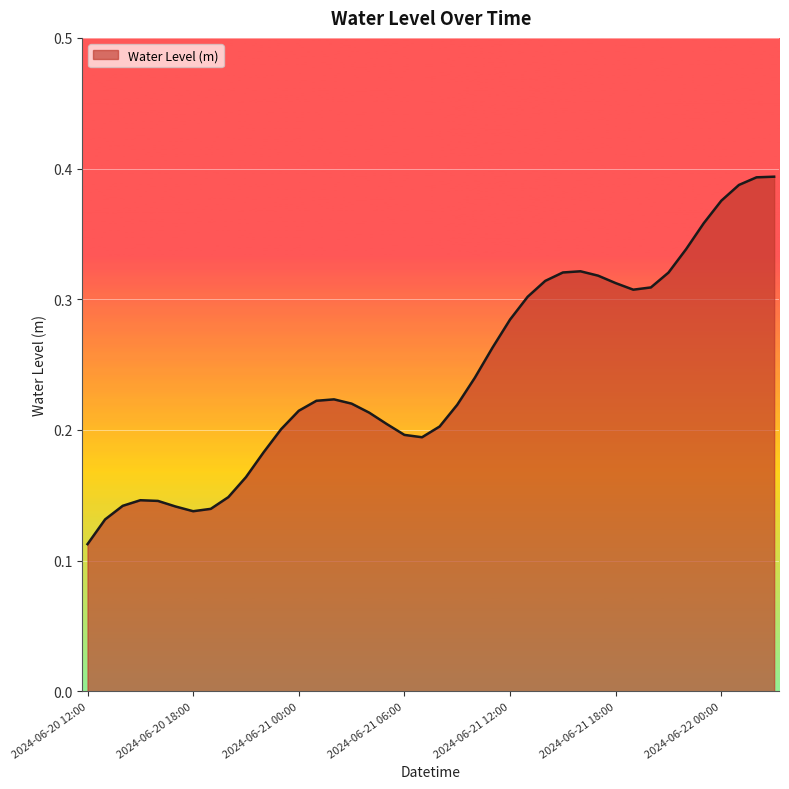

Does the chart display data point markers on the line(s)?

No